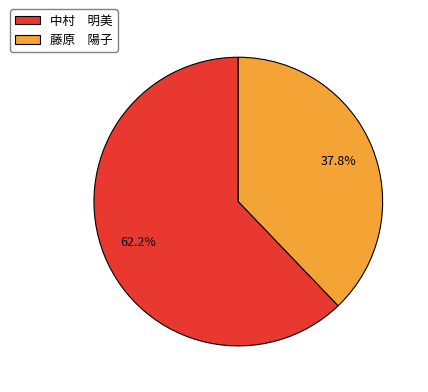

What percentage is NOT represented by 藤原 陽子?

62.2%